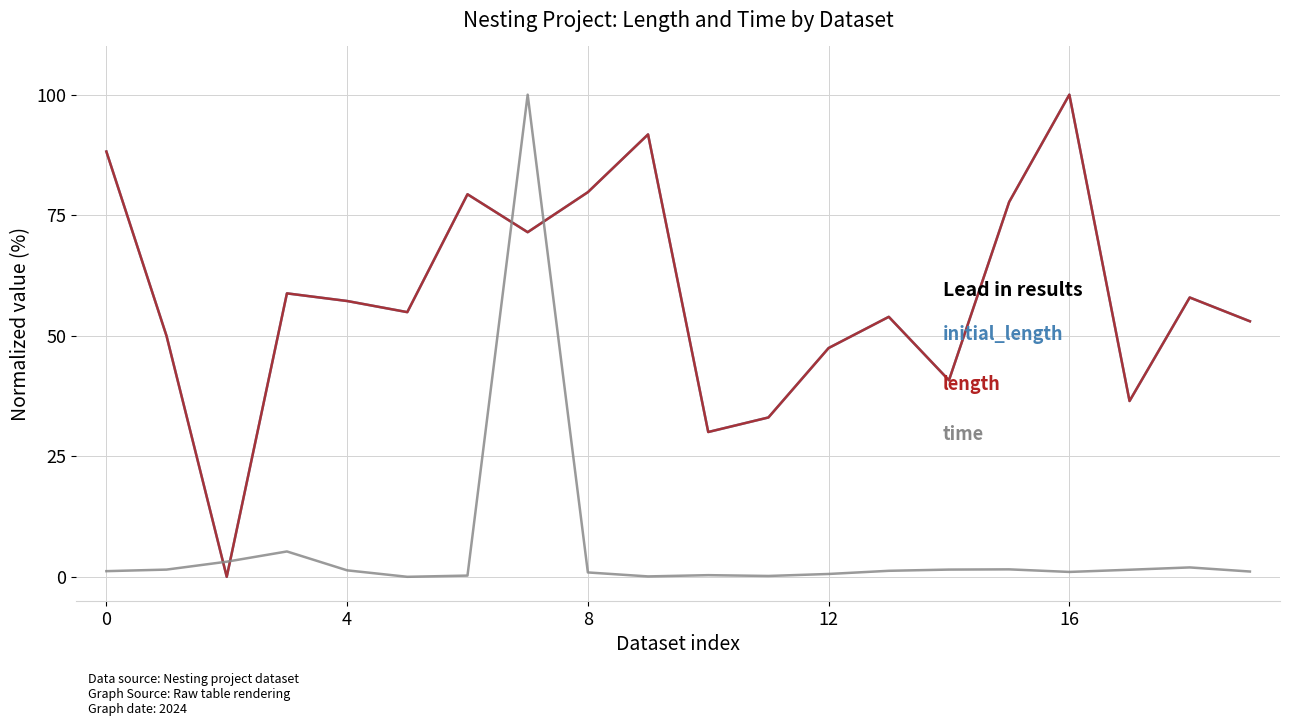

What is the label of the 4th point from the right?

16